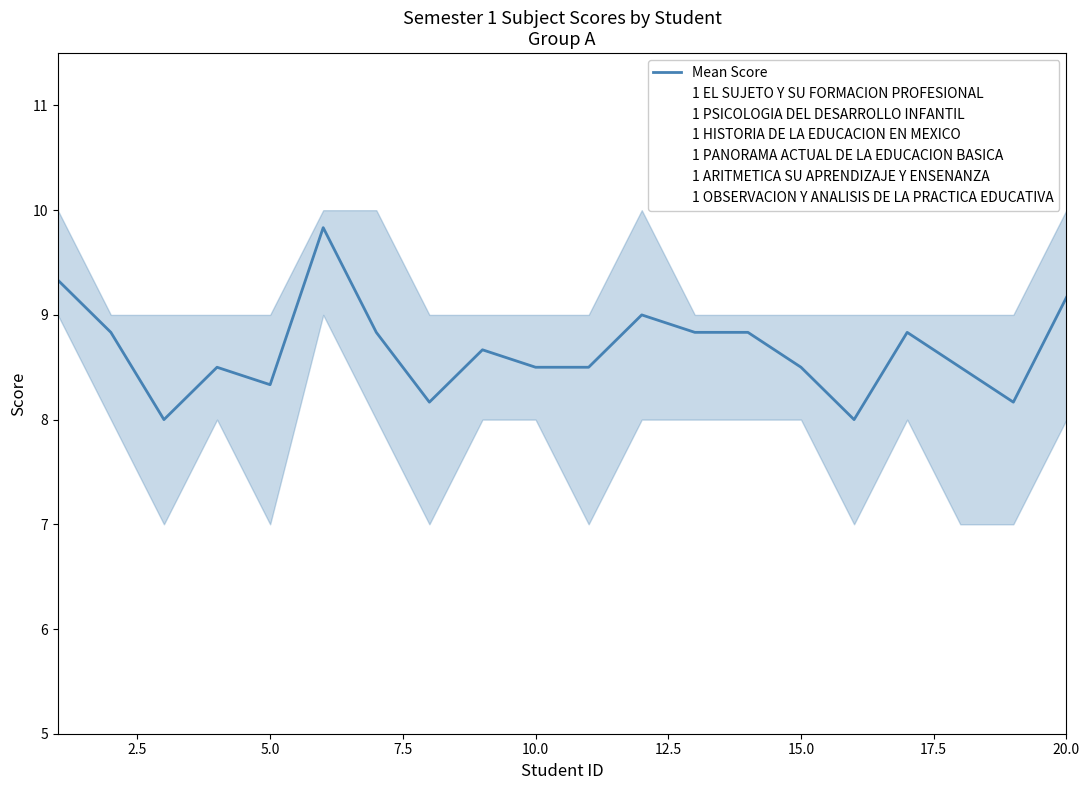

In 1 PANORAMA ACTUAL DE LA EDUCACION BASICA, how many points are higher than both neighbors (excluding endpoints)?

1